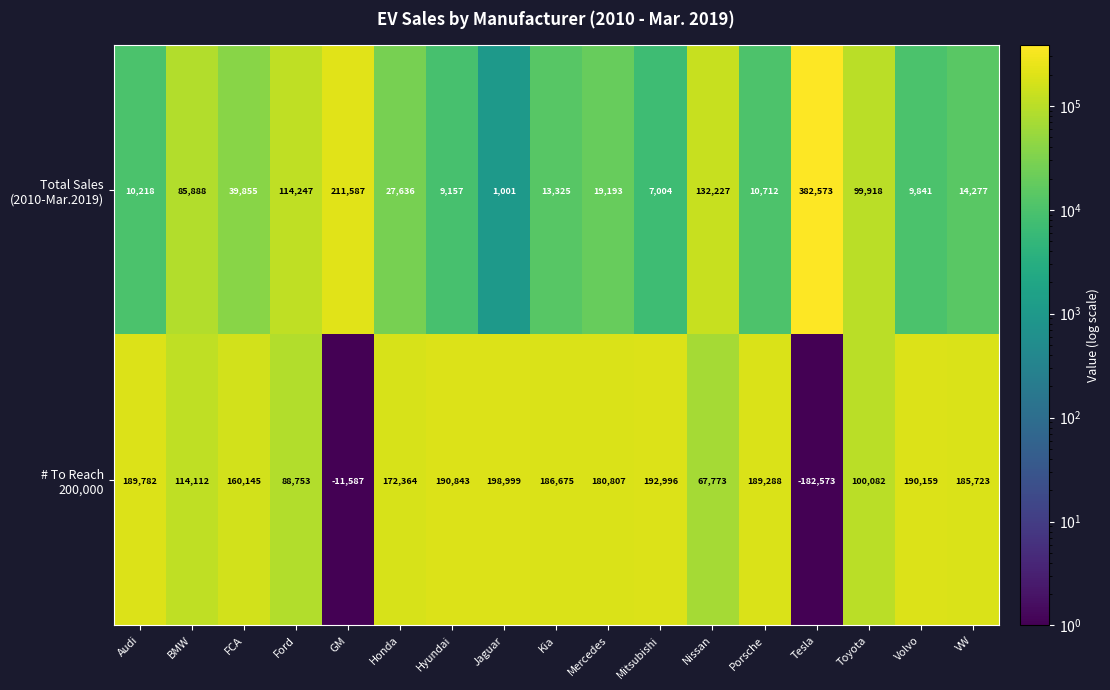

What is the minimum value shown in the chart?

-182573